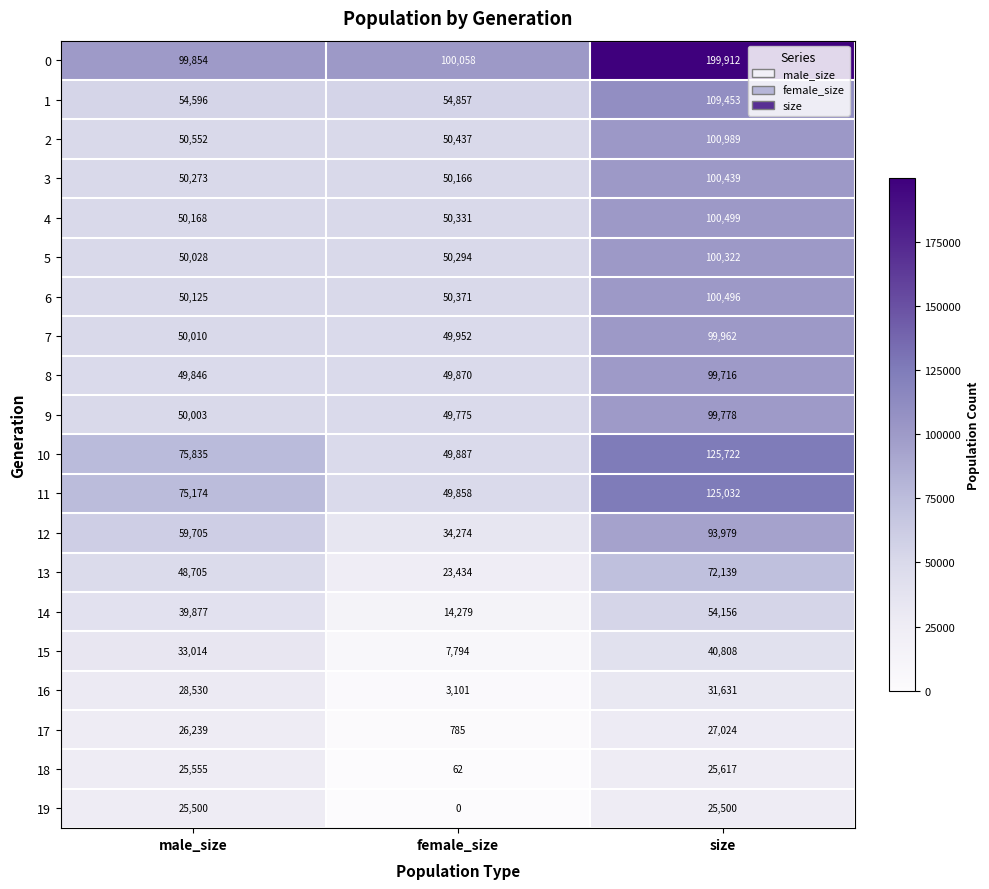

Where is 10 nearest to the value 87804?

male_size